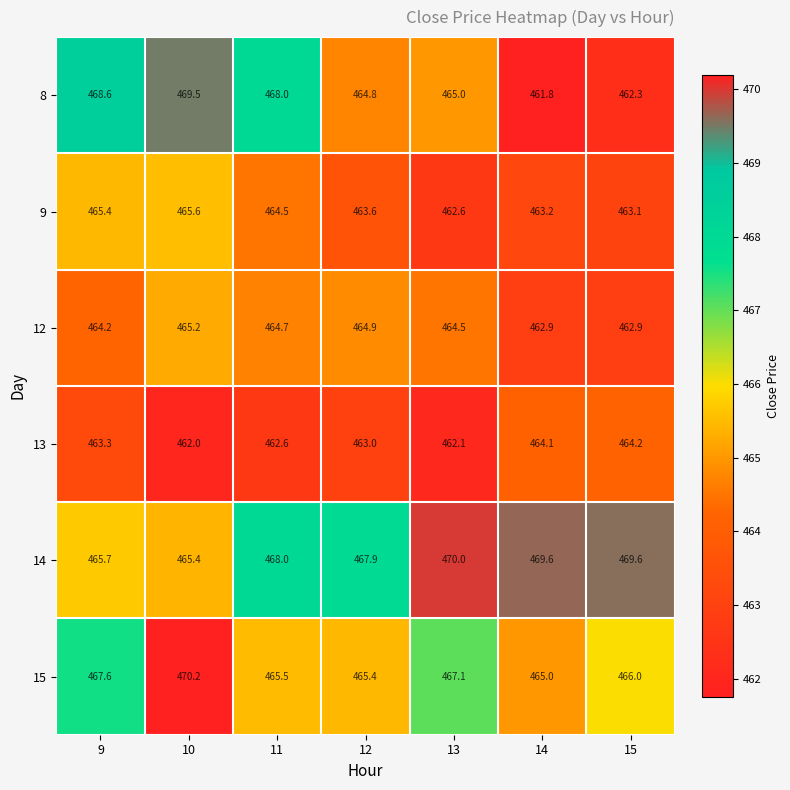

Which series has the largest range (max minus min)?

8